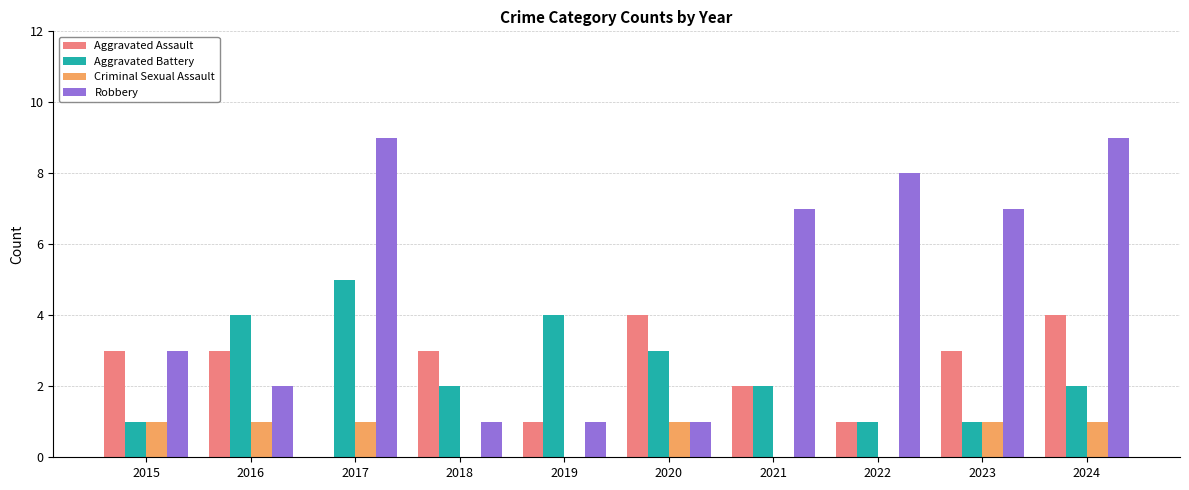

Reading left to right, list all the values displayed in this chart.

Aggravated Assault: 2015=3	2016=3	2017=0	2018=3	2019=1	2020=4	2021=2	2022=1	2023=3	2024=4
Aggravated Battery: 2015=1	2016=4	2017=5	2018=2	2019=4	2020=3	2021=2	2022=1	2023=1	2024=2
Criminal Sexual Assault: 2015=1	2016=1	2017=1	2018=0	2019=0	2020=1	2021=0	2022=0	2023=1	2024=1
Robbery: 2015=3	2016=2	2017=9	2018=1	2019=1	2020=1	2021=7	2022=8	2023=7	2024=9